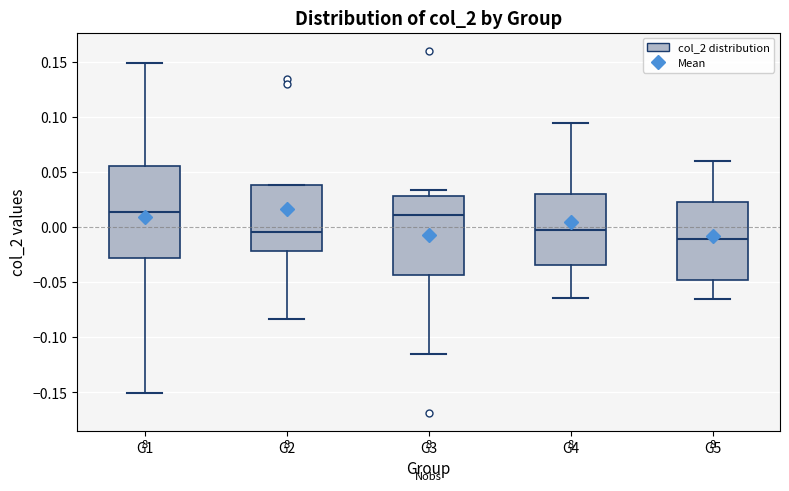

Reading left to right, read every box against the y-axis: the position of its median line, the range the box covers, and the ends of its whiskers. The values are not printed on the chart, so give them approximately, as read against the axis.

G1: median 0.015, box -0.030 to 0.055, whiskers -0.150 to 0.150
G2: median -0.005, box -0.020 to 0.040, whiskers -0.085 to 0.040
G3: median 0.010, box -0.045 to 0.030, whiskers -0.115 to 0.035
G4: median 0.000, box -0.035 to 0.030, whiskers -0.065 to 0.095
G5: median -0.010, box -0.050 to 0.025, whiskers -0.065 to 0.060